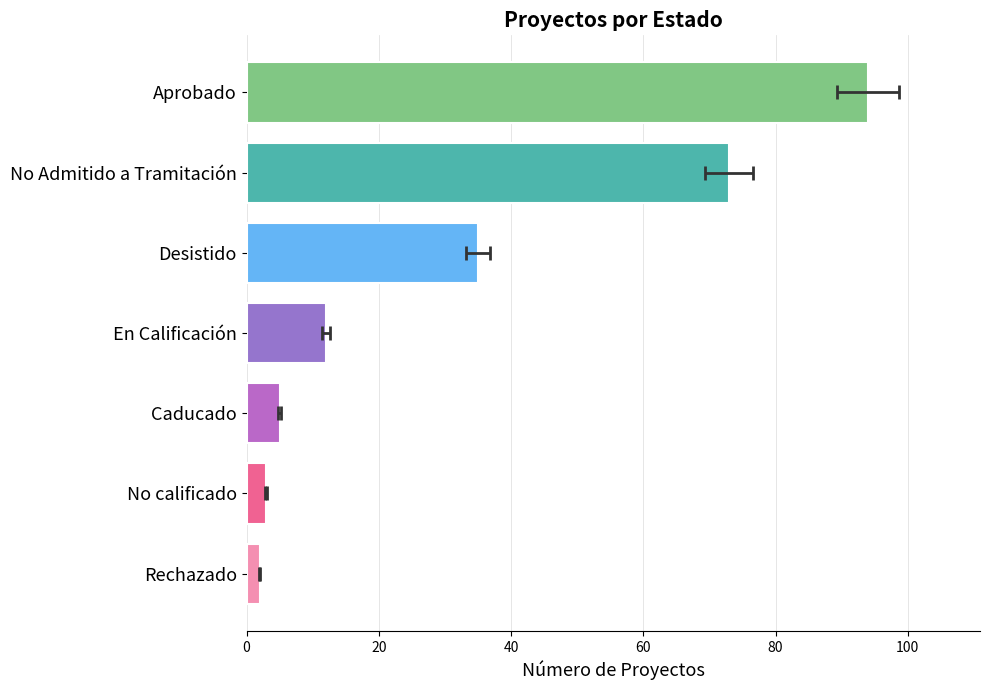

How many bars are there in total?

7